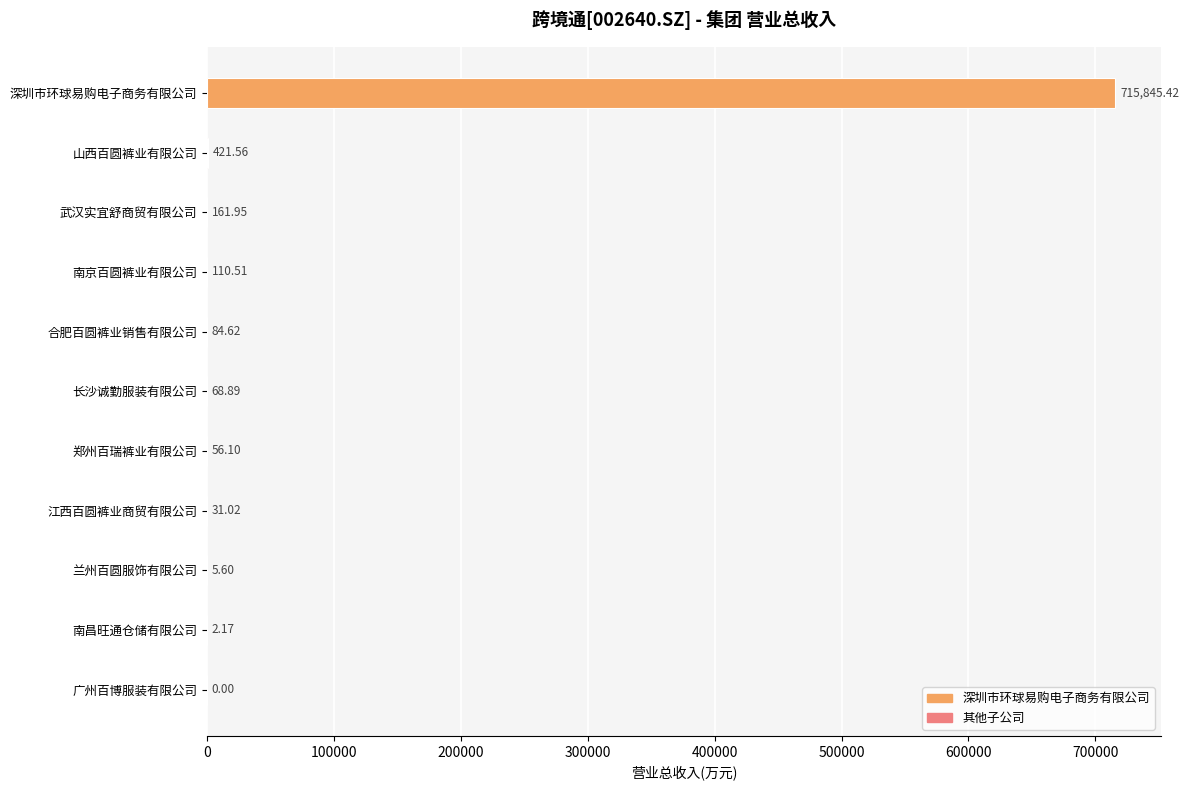

Where is the data nearest to the value 357922?

山西百圆裤业有限公司